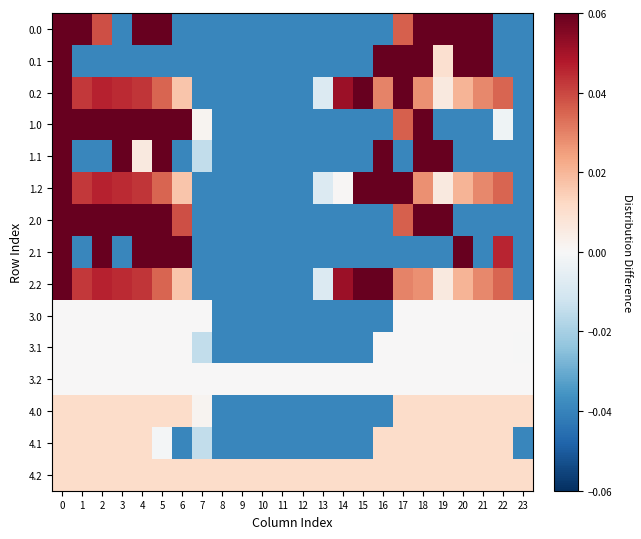

Which label corresponds to the smallest value in the chart?

3